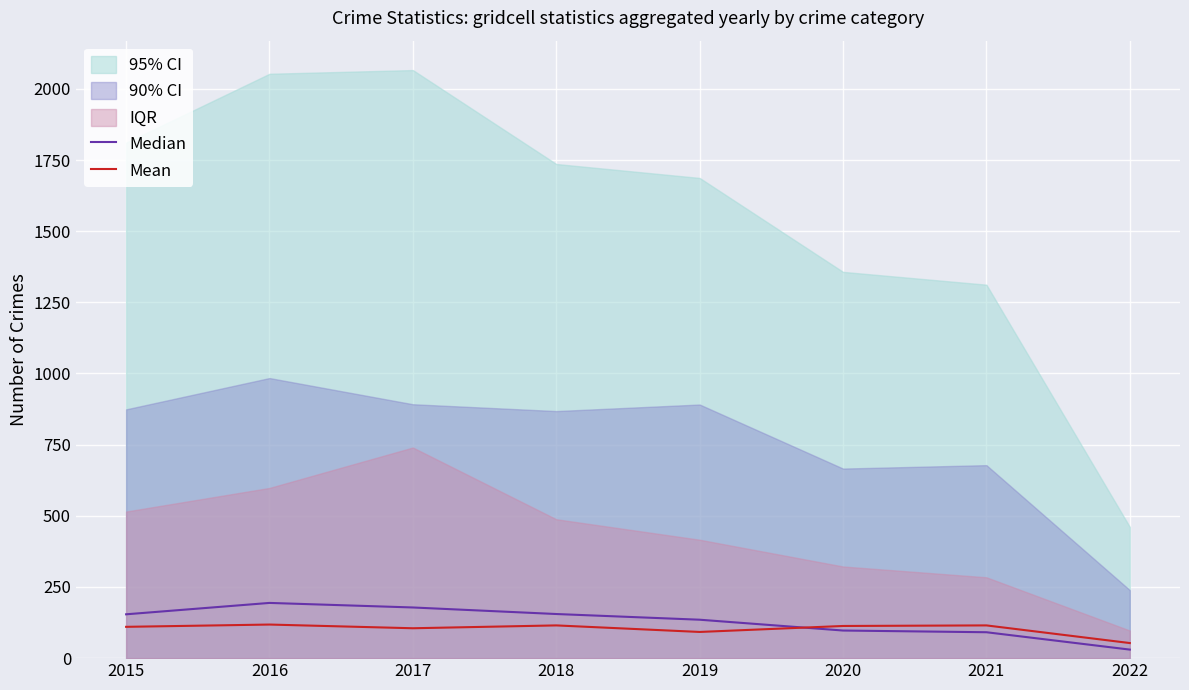

What is the spread (max minus min) of values at 2016?

76